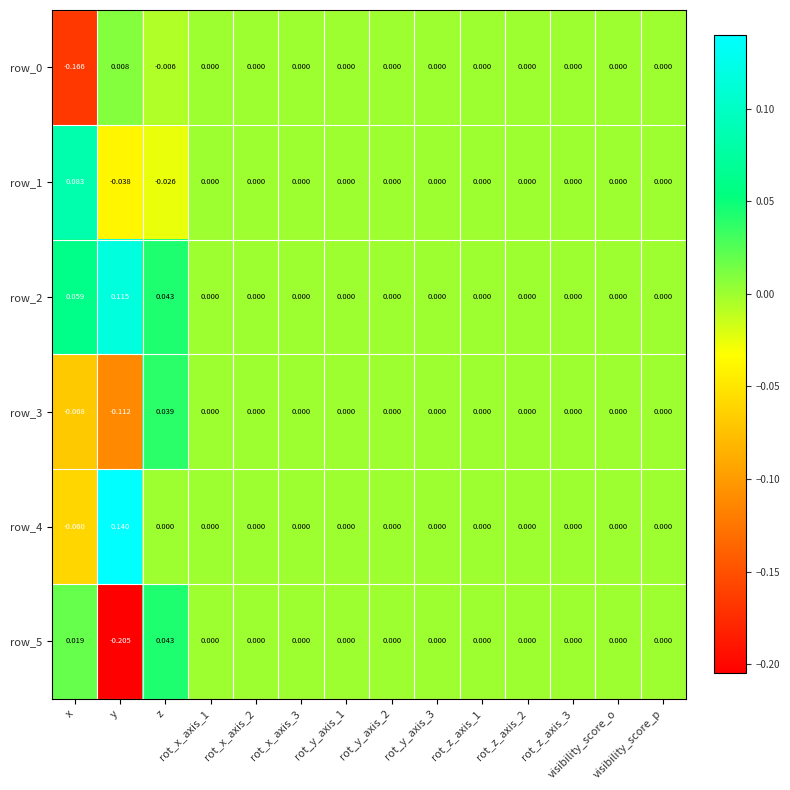

Reading left to right, list all the values displayed in this chart.

row_0: -0.2	0.0	-0.0	0.0	0.0	0.0	0.0	0.0	0.0	0.0	0.0	0.0	0.0	0.0
row_1: 0.1	-0.0	-0.0	0.0	0.0	0.0	0.0	0.0	0.0	0.0	0.0	0.0	0.0	0.0
row_2: 0.1	0.1	0.0	0.0	0.0	0.0	0.0	0.0	0.0	0.0	0.0	0.0	0.0	0.0
row_3: -0.1	-0.1	0.0	0.0	0.0	0.0	0.0	0.0	0.0	0.0	0.0	0.0	0.0	0.0
row_4: -0.1	0.1	0.0	0.0	0.0	0.0	0.0	0.0	0.0	0.0	0.0	0.0	0.0	0.0
row_5: 0.0	-0.2	0.0	0.0	0.0	0.0	0.0	0.0	0.0	0.0	0.0	0.0	0.0	0.0